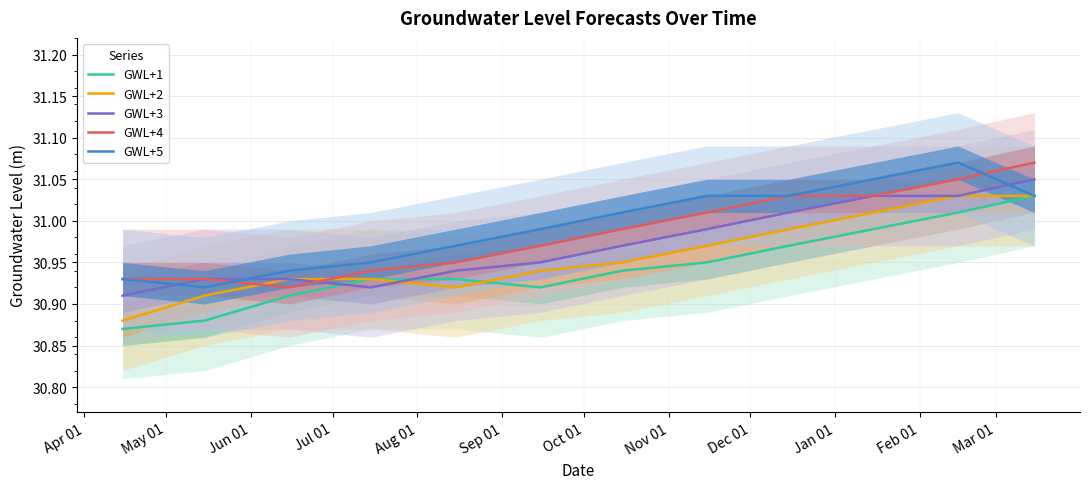

In GWL+1, how many points are lower than both neighbors (excluding endpoints)?

1